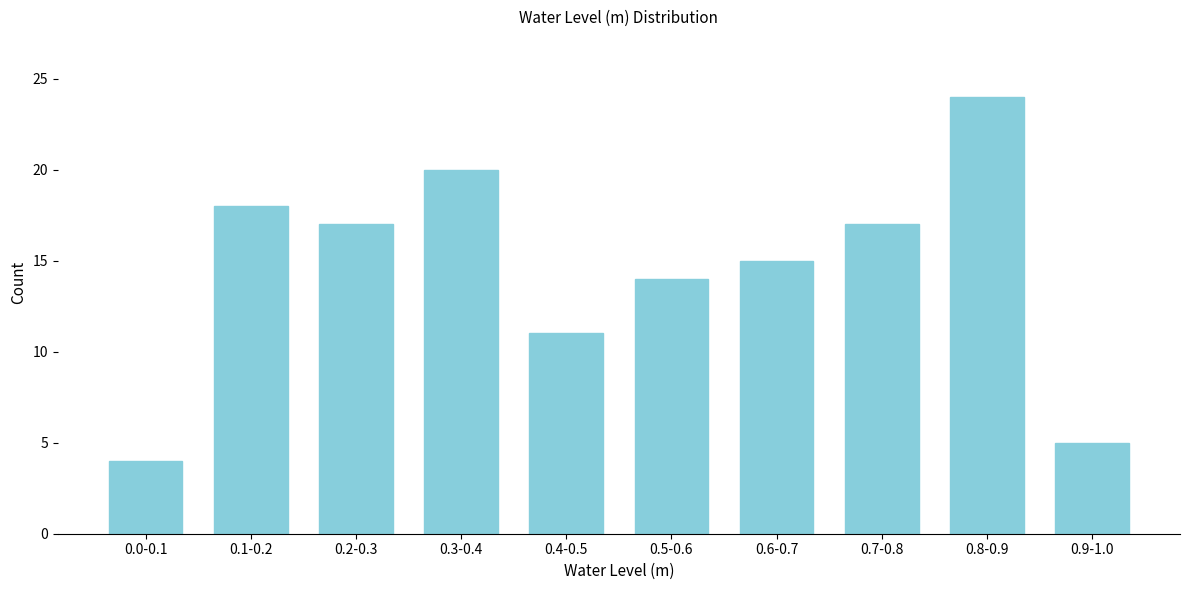

Reading left to right, list all the values displayed in this chart.

0.0-0.1=4	0.1-0.2=18	0.2-0.3=17	0.3-0.4=20	0.4-0.5=11	0.5-0.6=14	0.6-0.7=15	0.7-0.8=17	0.8-0.9=24	0.9-1.0=5